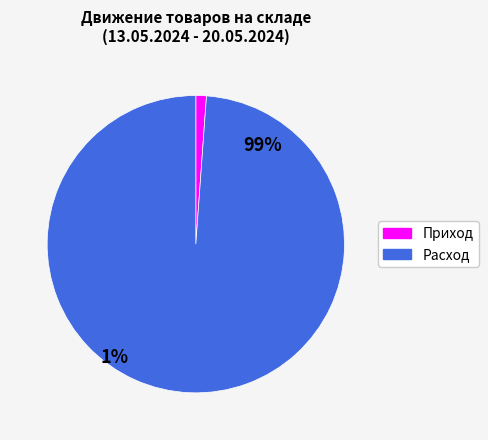

Is there any slice that represents more than half of the pie?

Yes